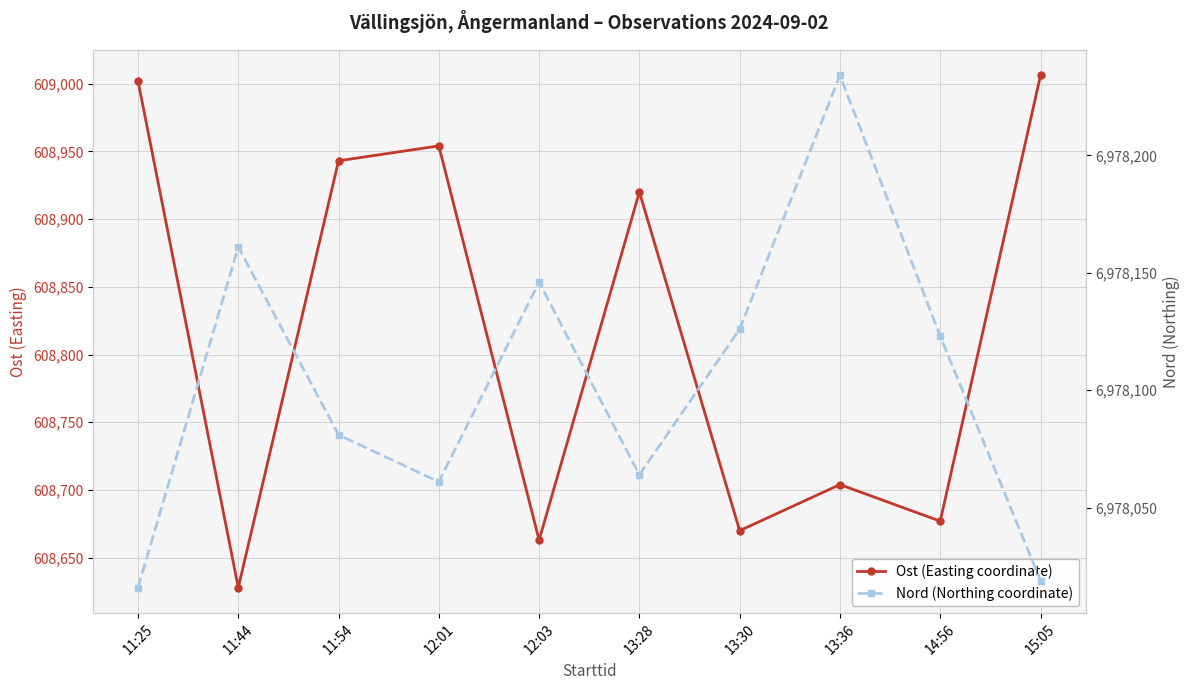

Where is Nord (Northing coordinate) nearest to the value 6978125?

13:30